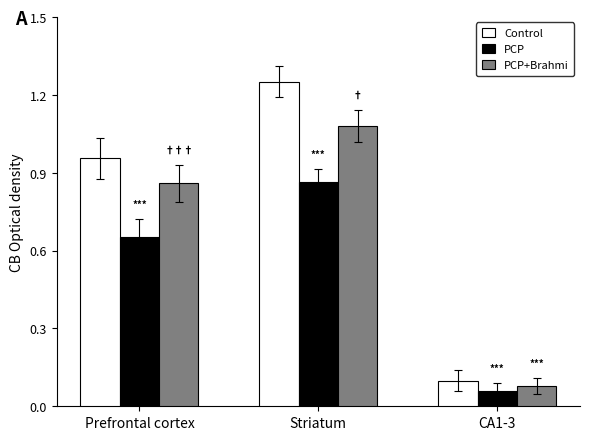

List the labels in order of PCP value, largest first.

Striatum, Prefrontal cortex, CA1-3